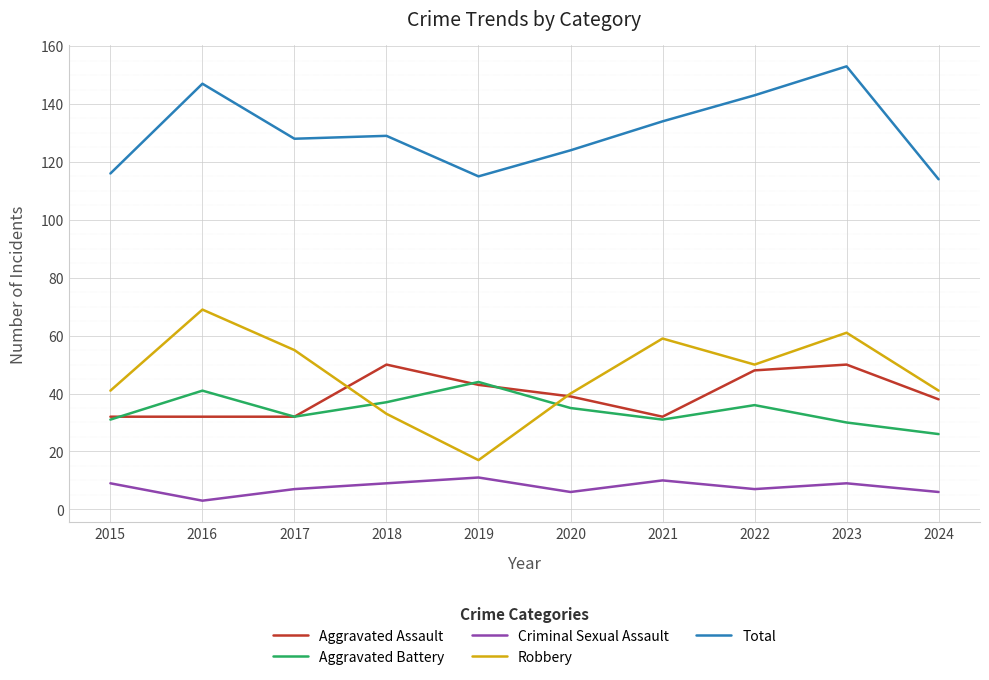

Count the number of categories in the chart.

10